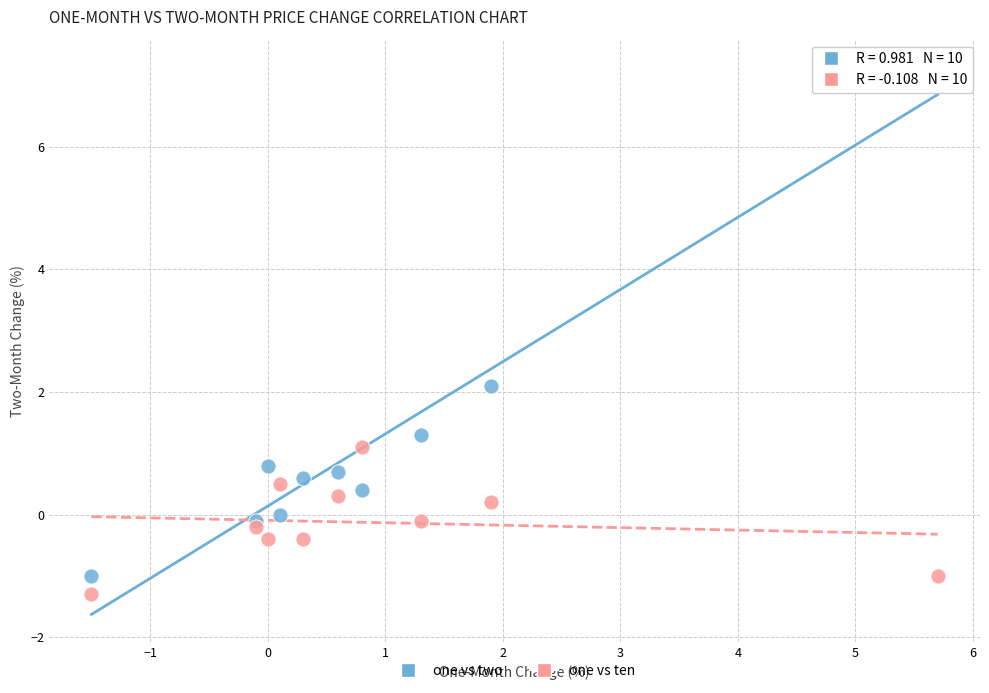

Which series reaches the minimum Y coordinate?

one vs ten